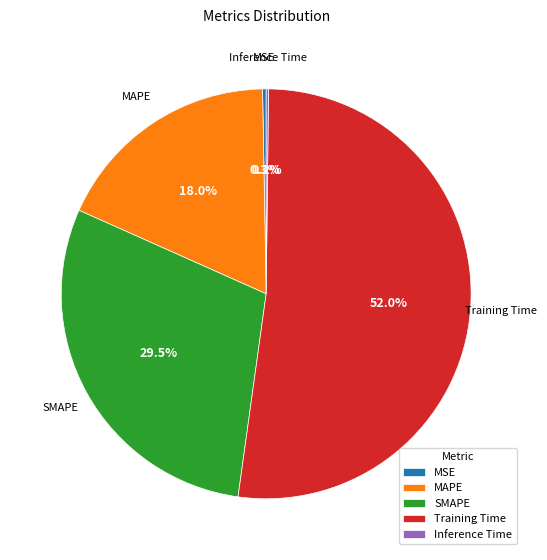

To the nearest percent, what is the average slice percentage?

20%